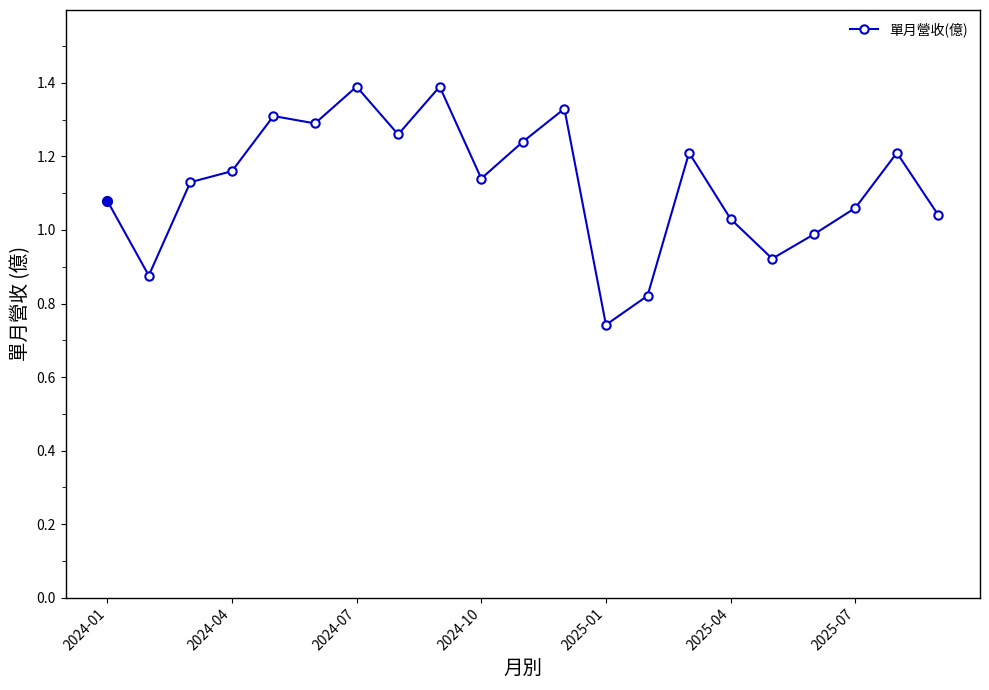

What is the difference between the maximum and minimum values?

0.6